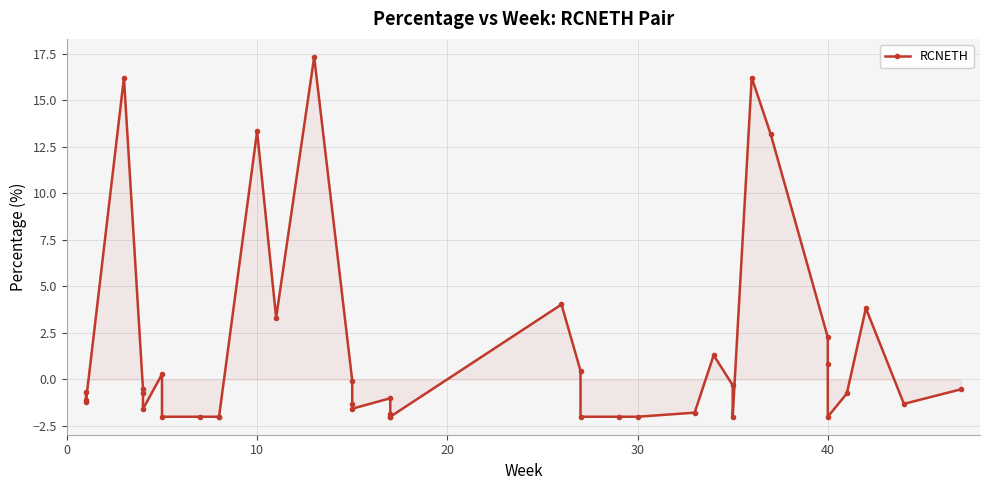

How many data points are less than 0?

27